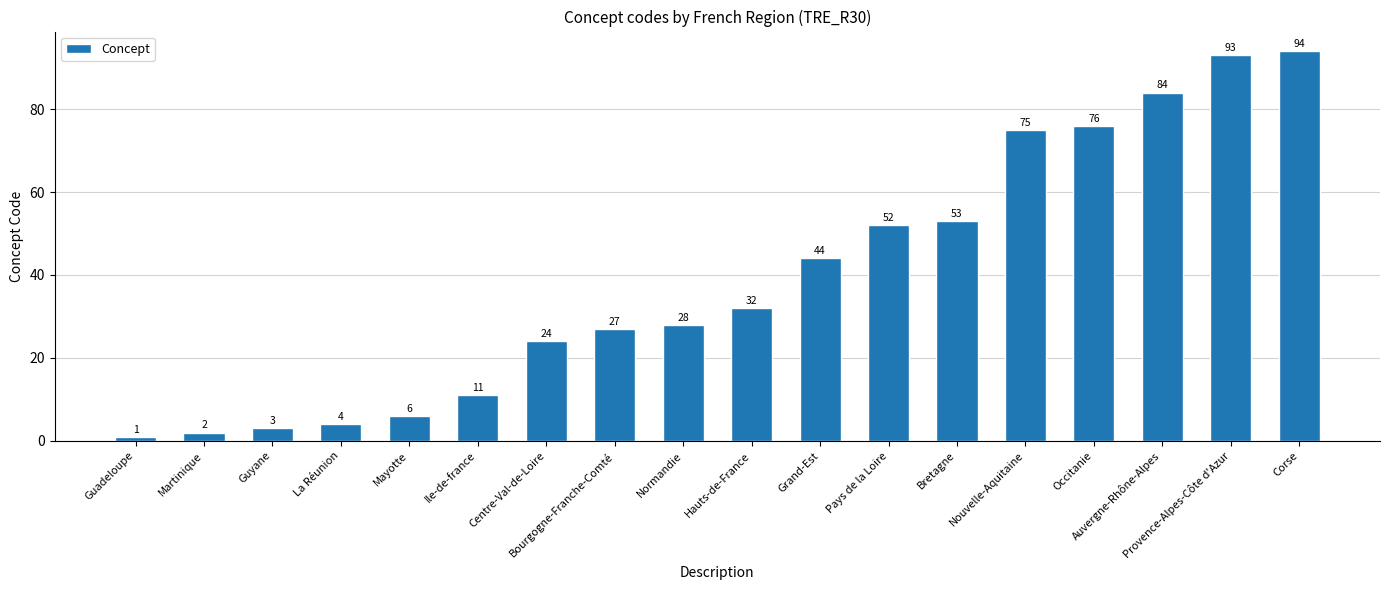

Which has a higher value, La Réunion or Bourgogne-Franche-Comté?

Bourgogne-Franche-Comté